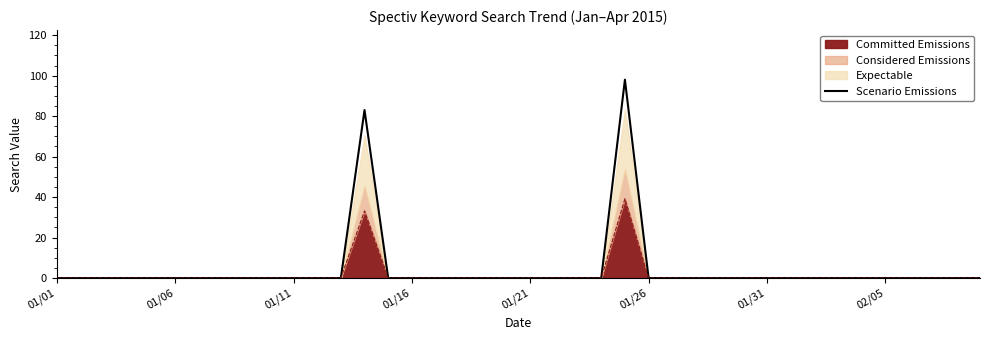

What is the label of the 21st point from the right?

19